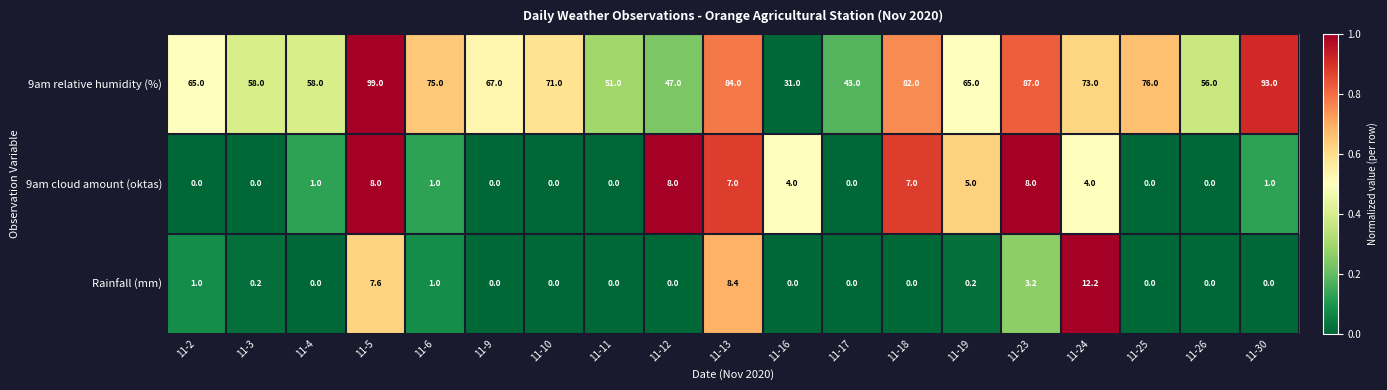

At which category is the sum across all series the highest?

11-5